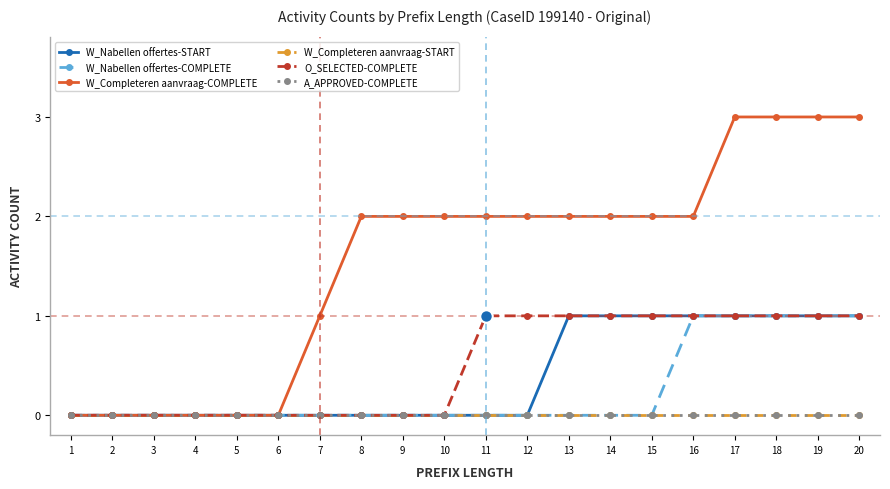

Does the chart have visible grid lines?

No